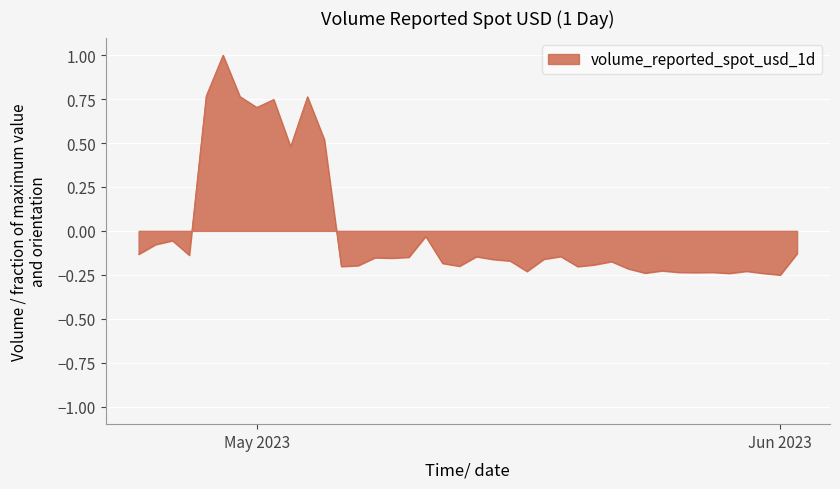

What is the greatest value displayed?

1.0